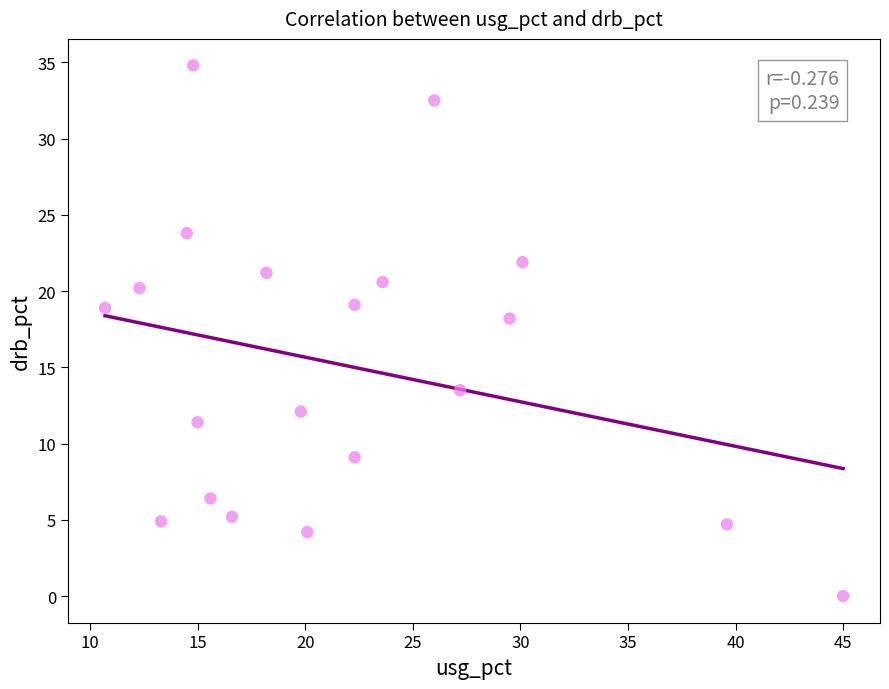

What Y value in the scatter plot is closest to 17?

18.2